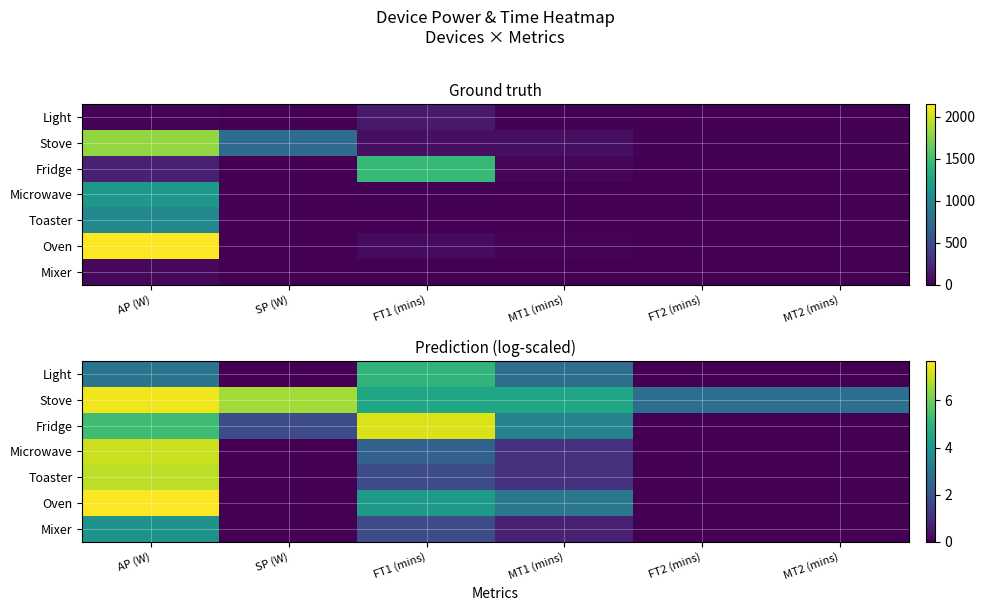

What is the difference between the Light values at MT1 (mins) and FT1 (mins)?

2.2